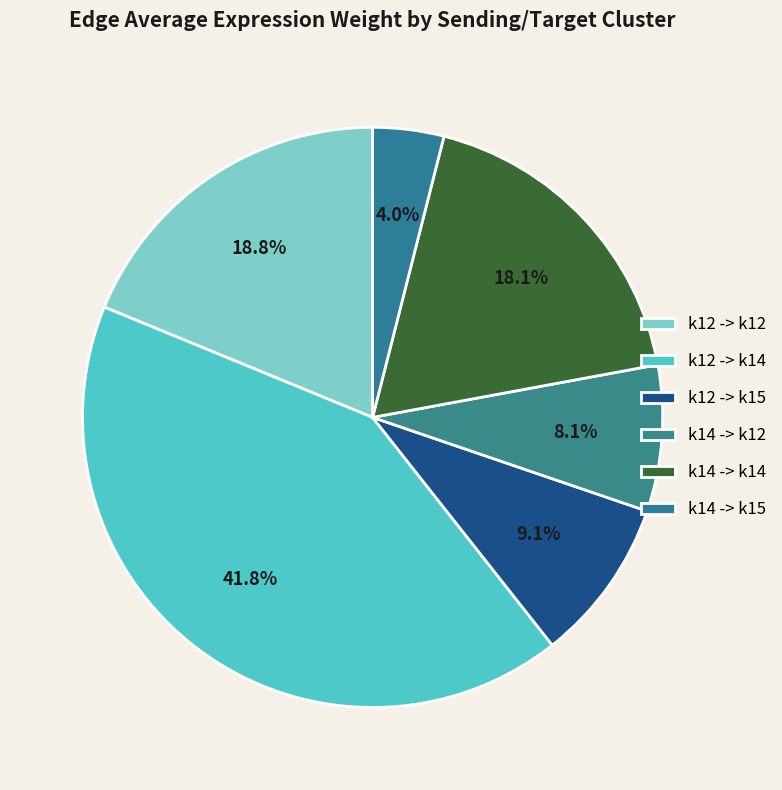

How many slices are in this pie chart?

6